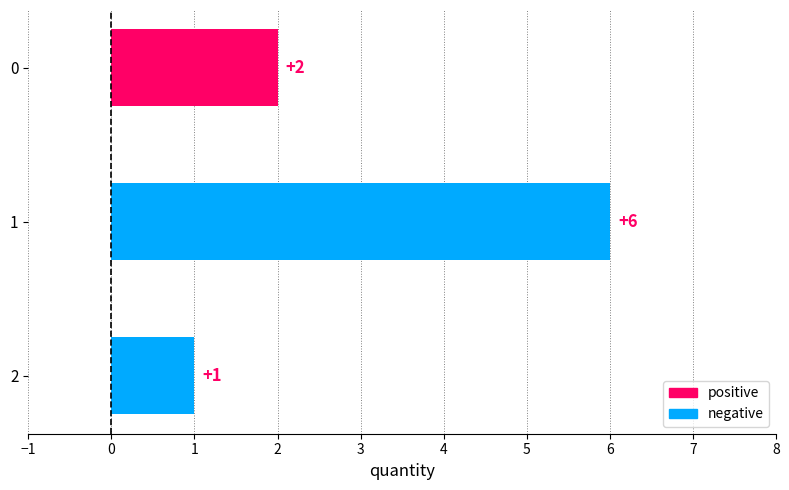

What value does the data have at 0?

2